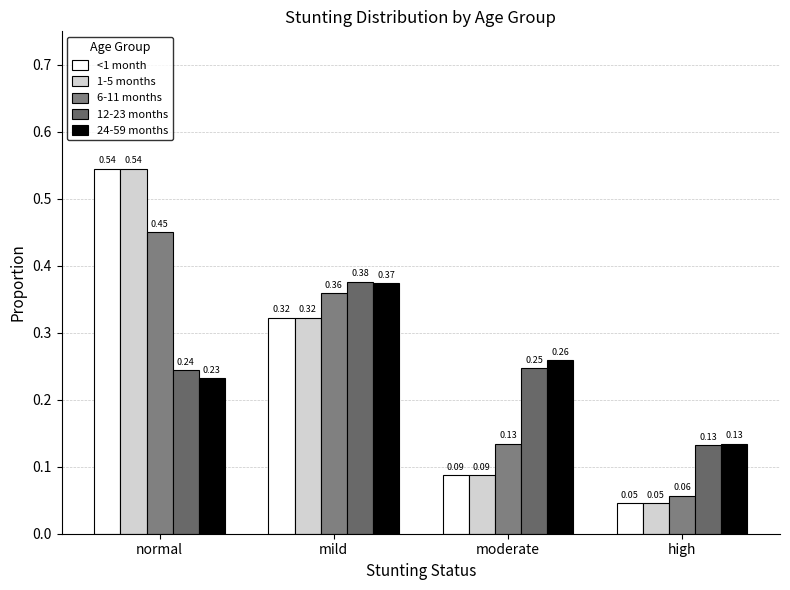

What is the label of the 1st bar from the right?

high